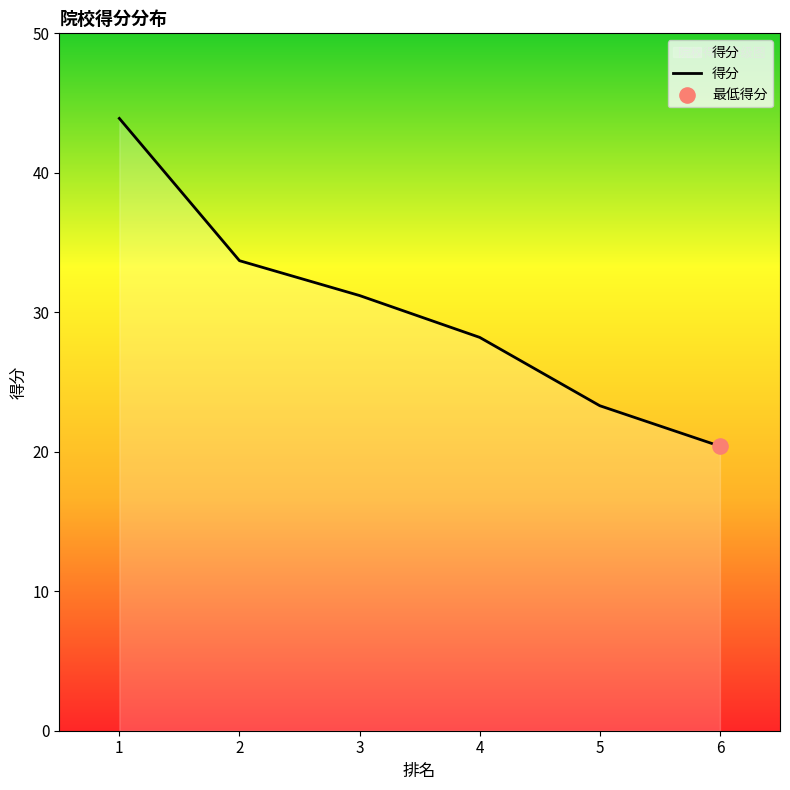

What is the change in value from 1 to 5?

-20.6